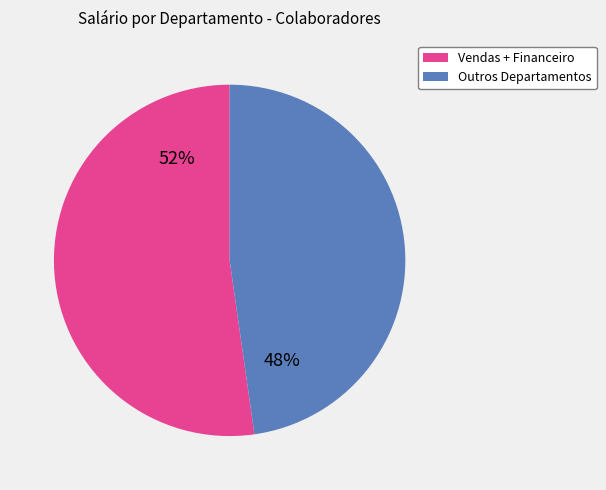

To the nearest percent, what is the average slice percentage?

50%